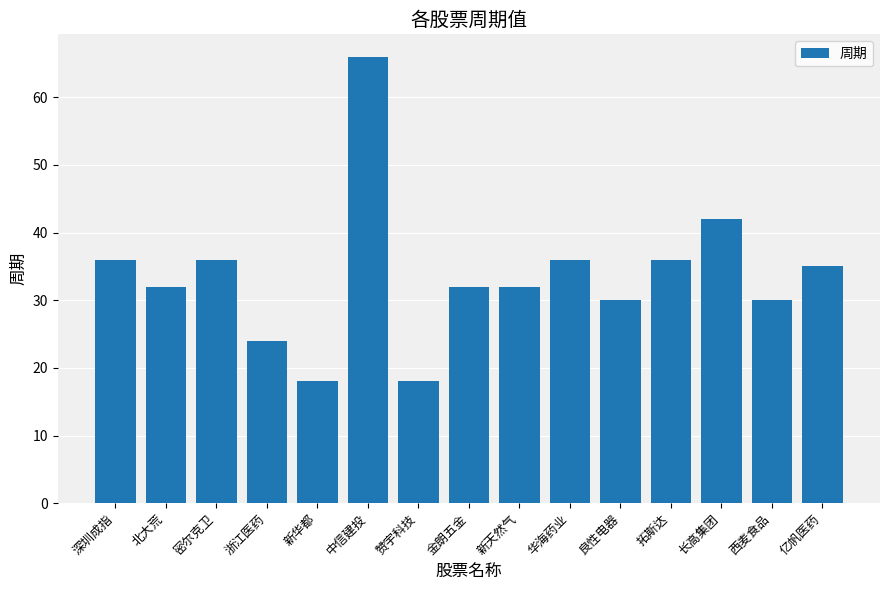

What is the label of the 9th bar from the left?

新天然气